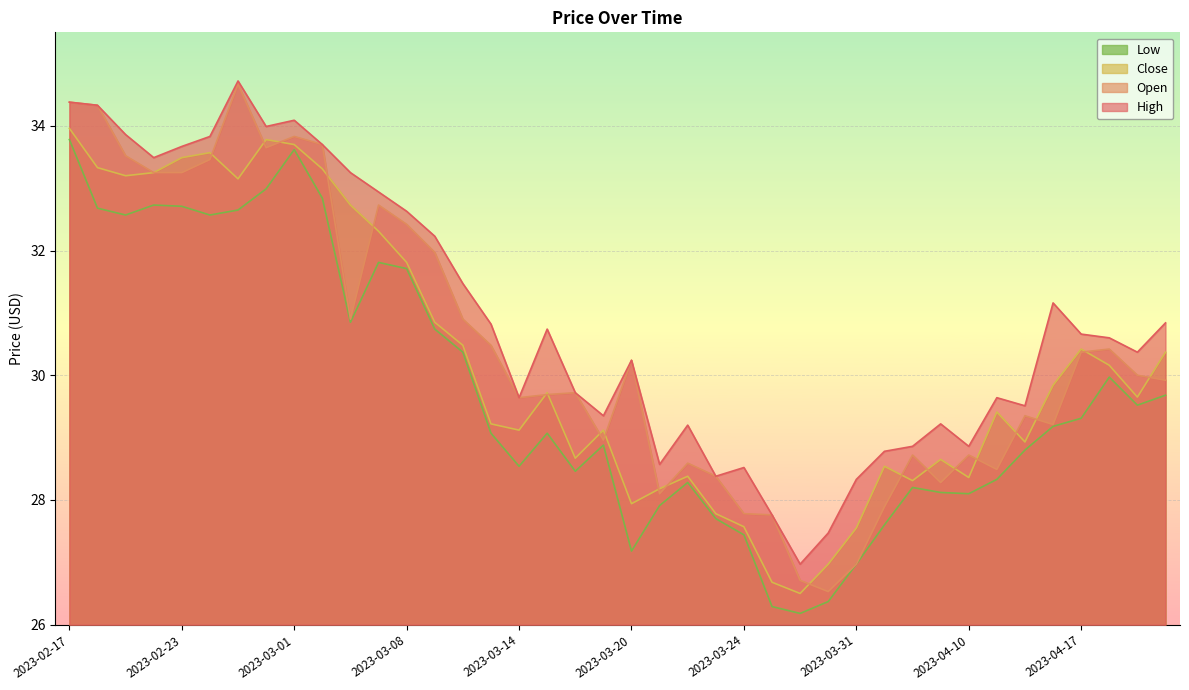

How many values in the Low series exceed 29?

22